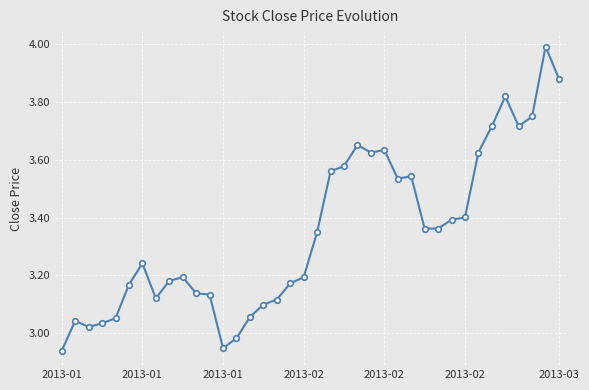

What is the difference between the maximum and minimum values?

1.1